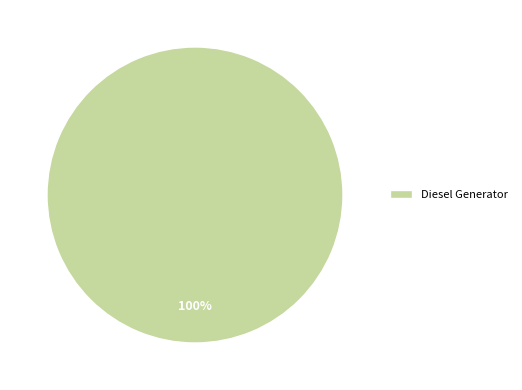

The Diesel Generator slice represents 100% of the pie. True or false?

True